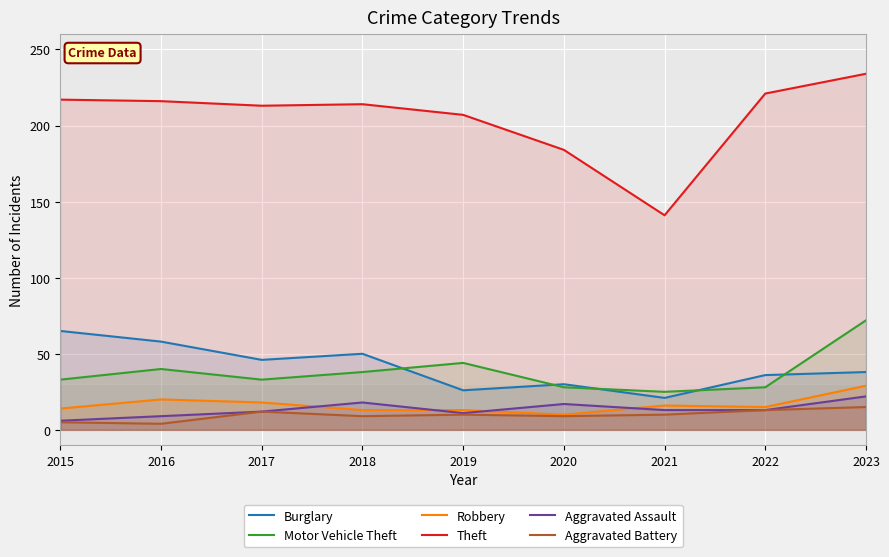

What is the value of the Motor Vehicle Theft point at the 4th from the left?

38